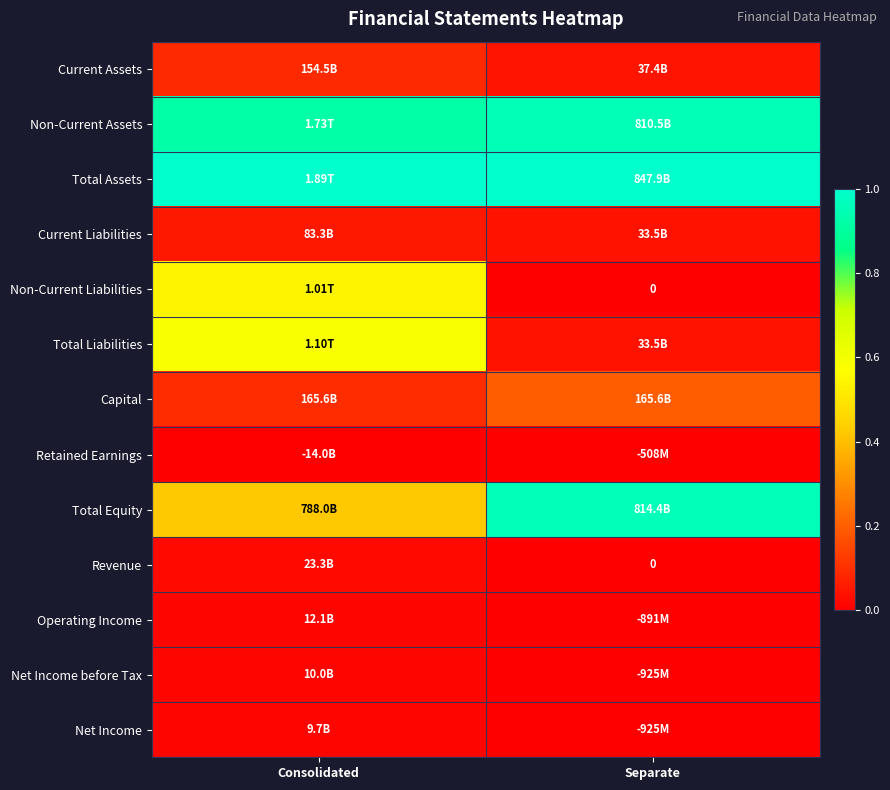

Is it true that Total Equity equals 0.4 at Consolidated?

True